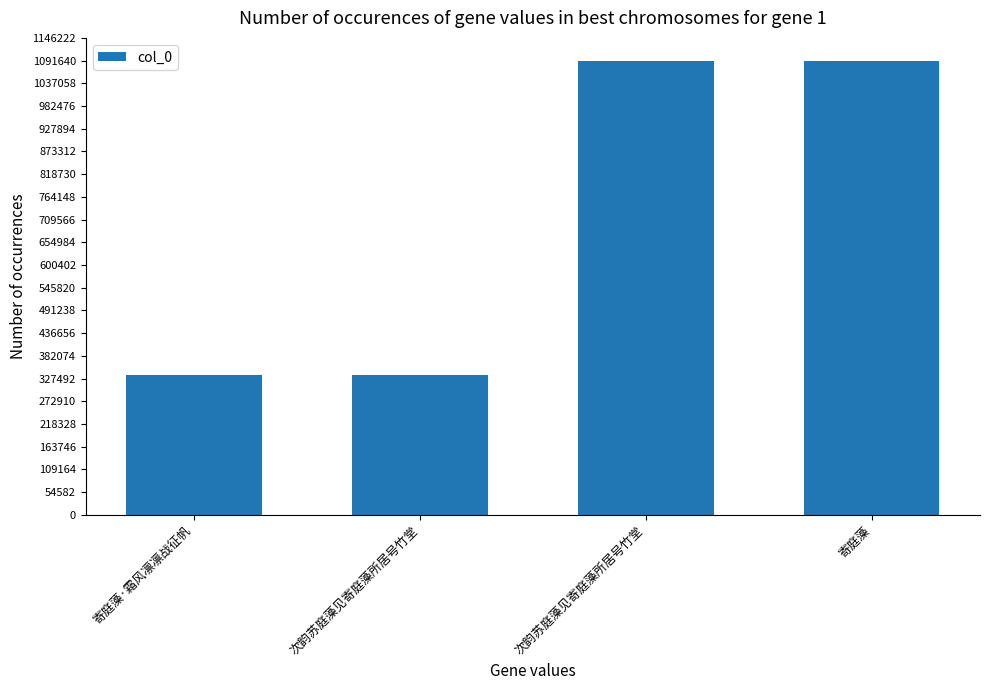

What is the value of the 2nd bar from the left?

336050